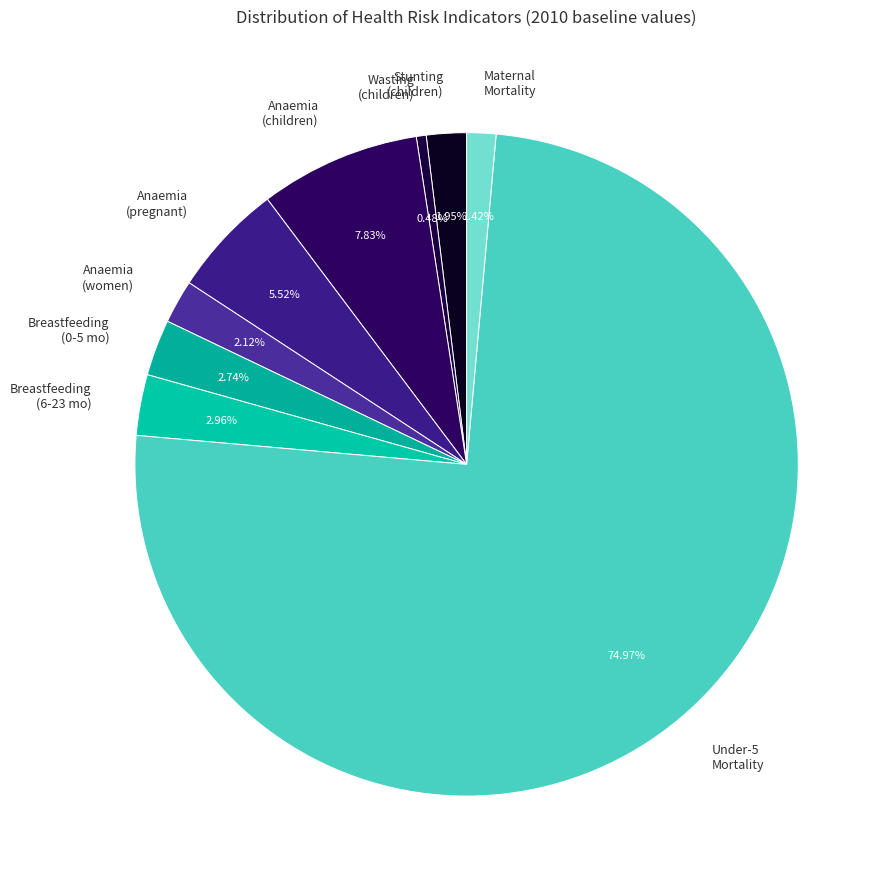

Which slice represents more than half of the pie?

Under-5 Mortality